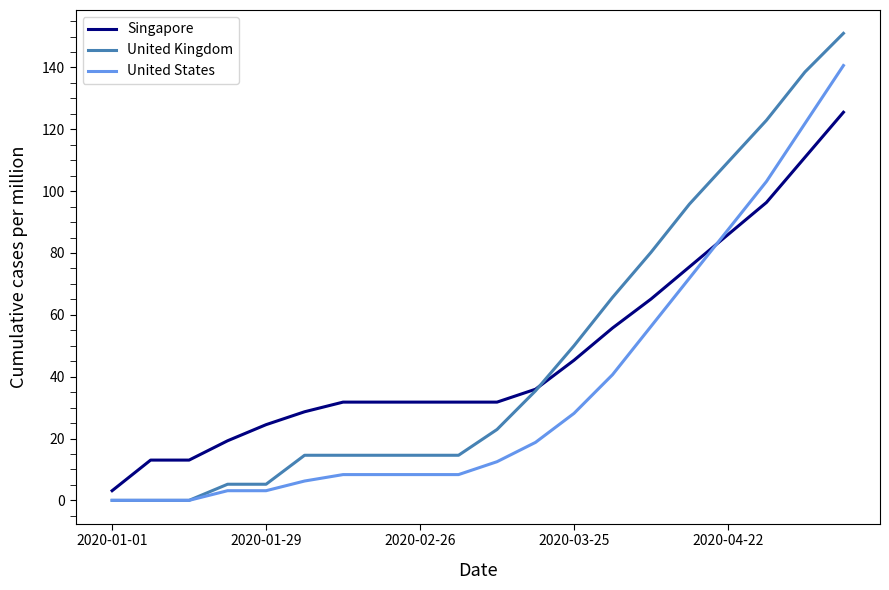

List the series in order of their peak value, highest first.

United Kingdom, United States, Singapore